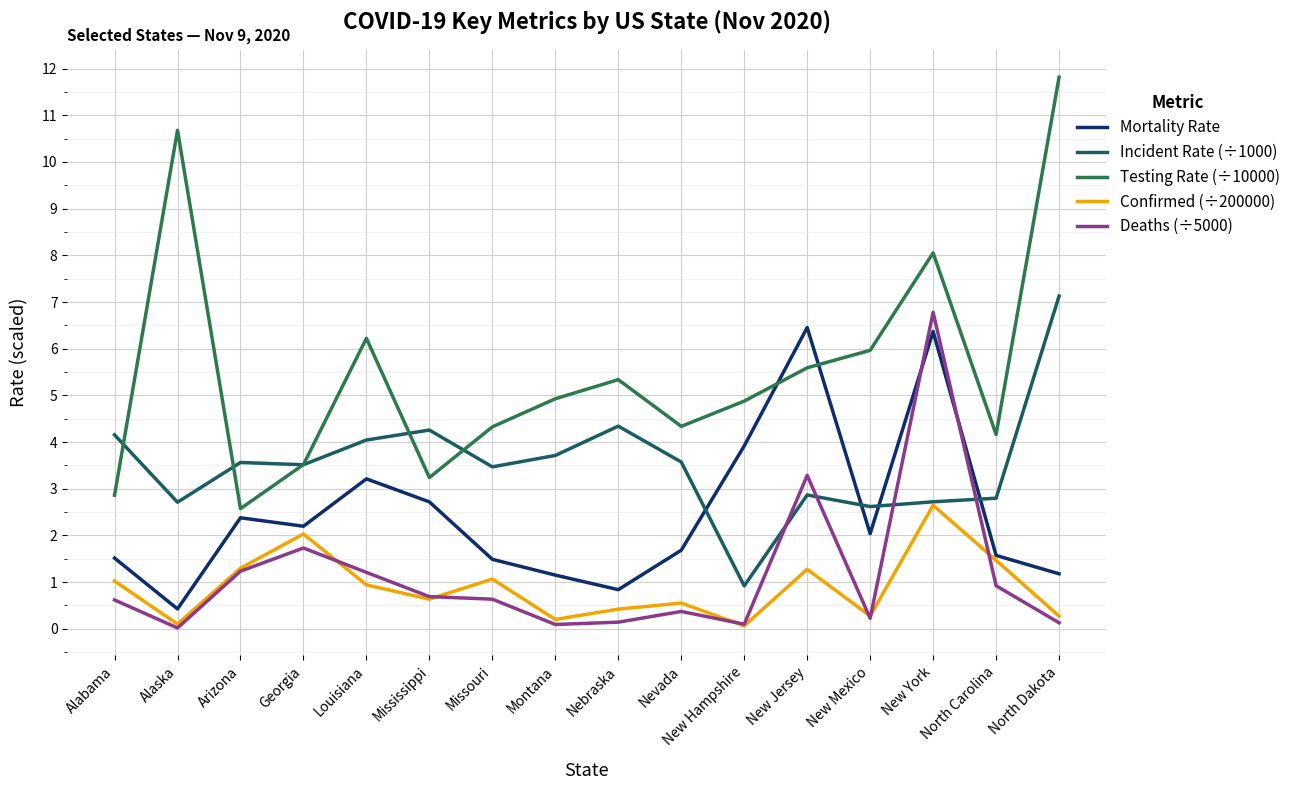

True or false: Mortality Rate has a value of 2.2 at Georgia.

True